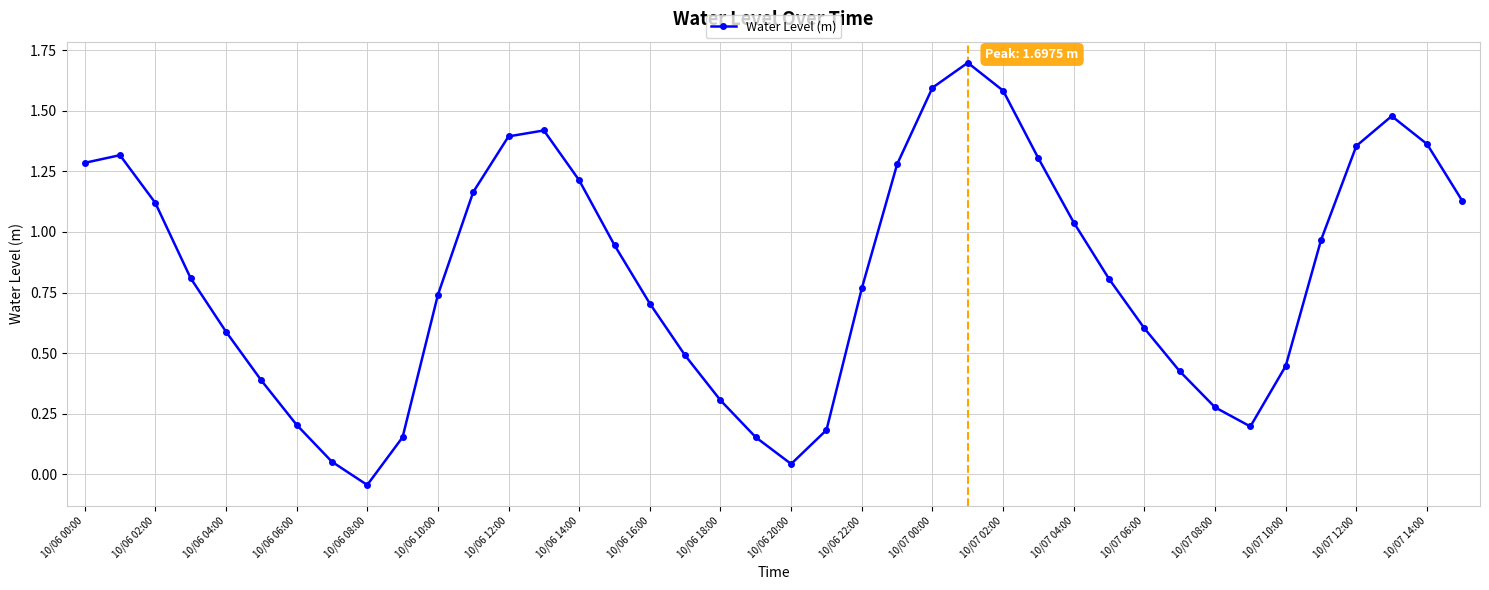

What is the maximum value shown in the chart?

1.7